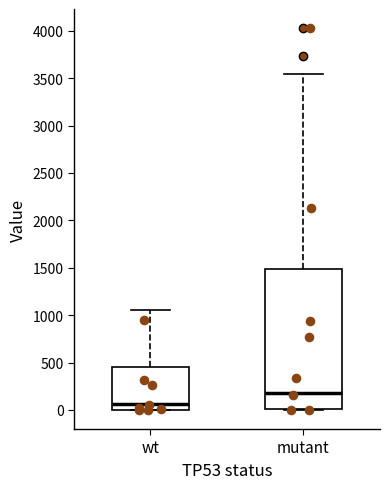

Which box's median line is the lowest?

wt